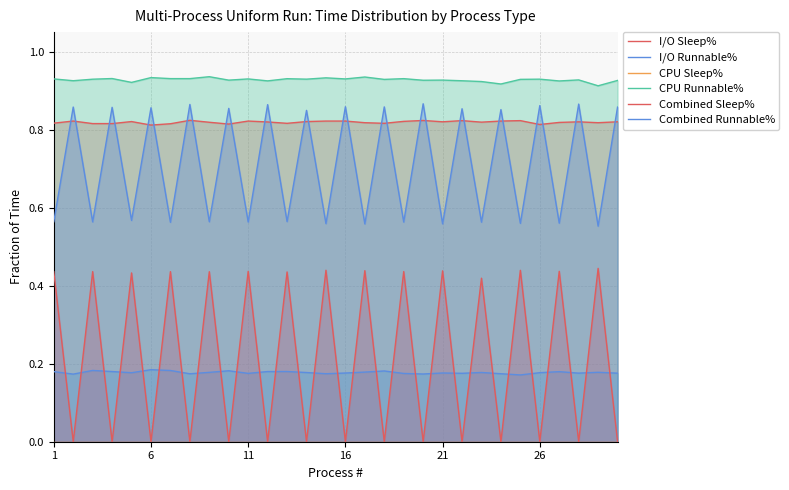

True or false: Combined Sleep% and CPU Sleep% cross at least once.

False